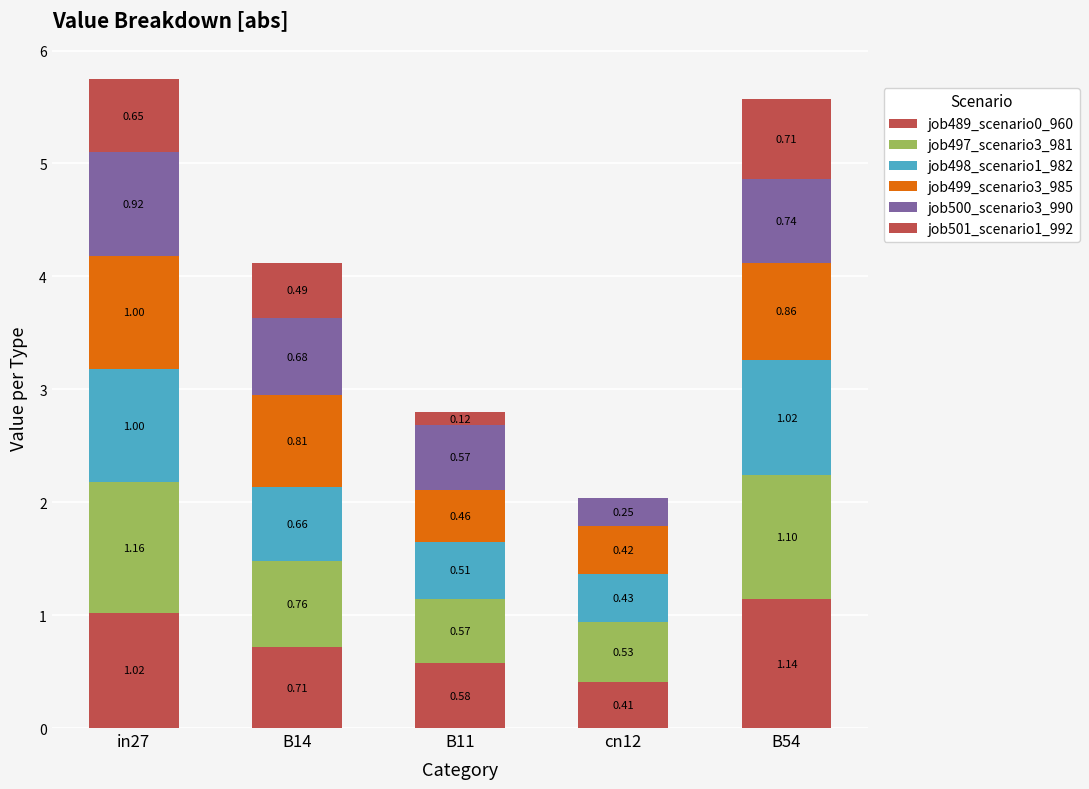

True or false: job497_scenario3_981 has a value of 1.1 at B54.

True